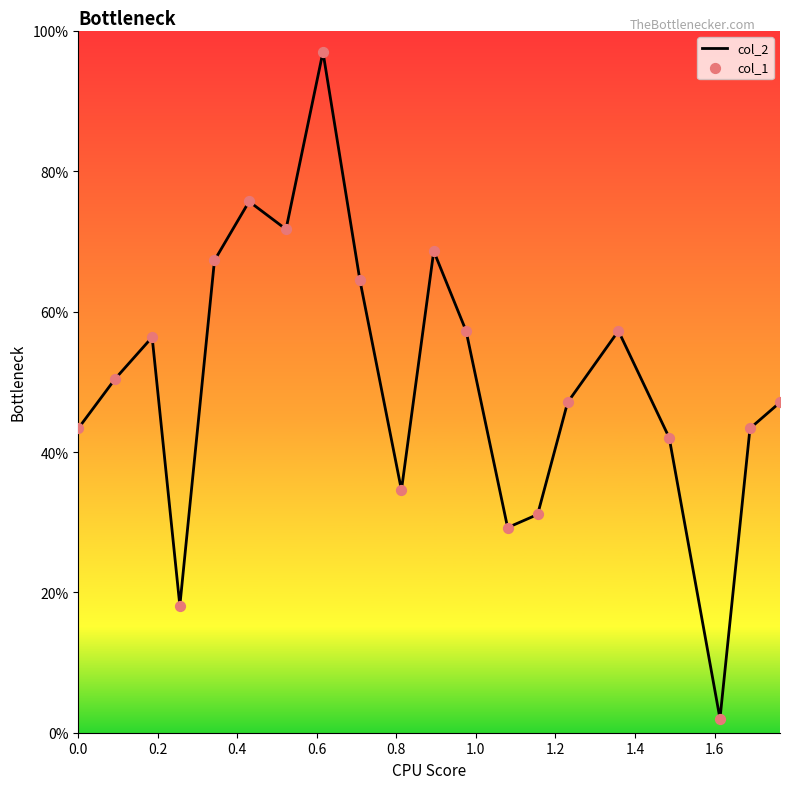

What is the difference between the maximum and minimum values?

95.0